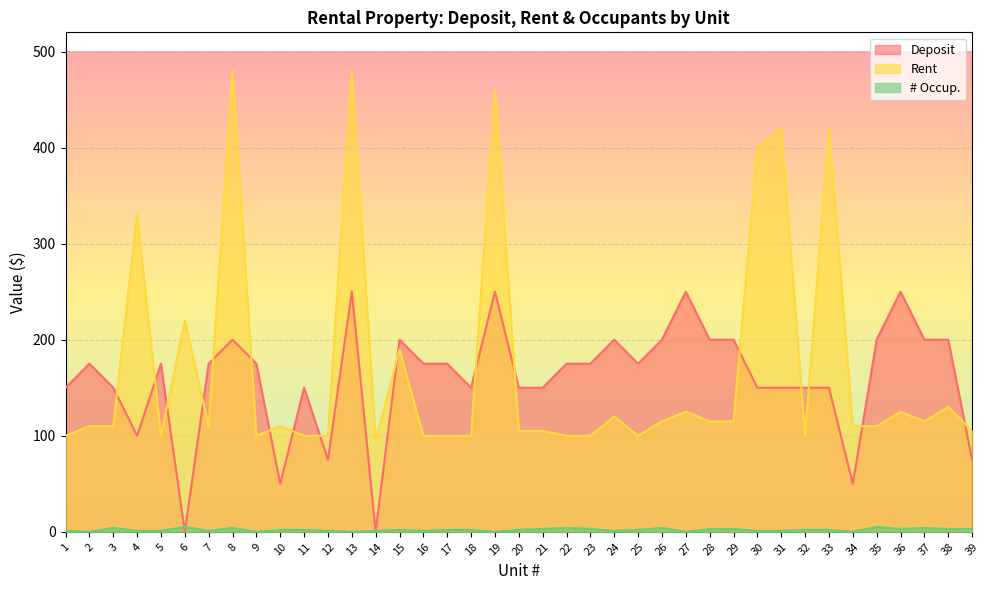

What is the sum of all Rent values?

6630